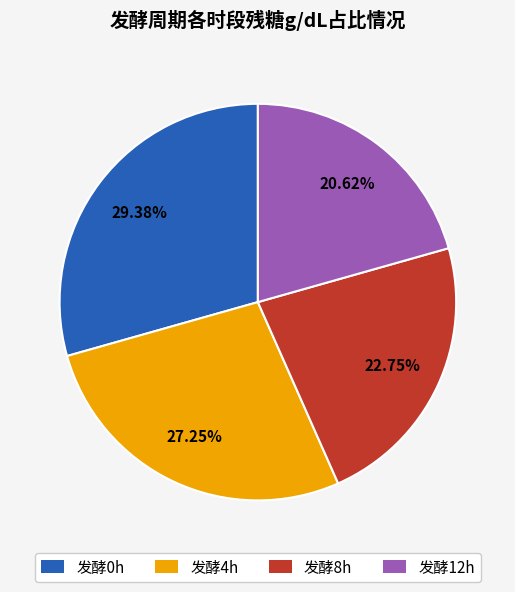

Do 发酵8h and 发酵0h together represent more than half of the pie?

Yes